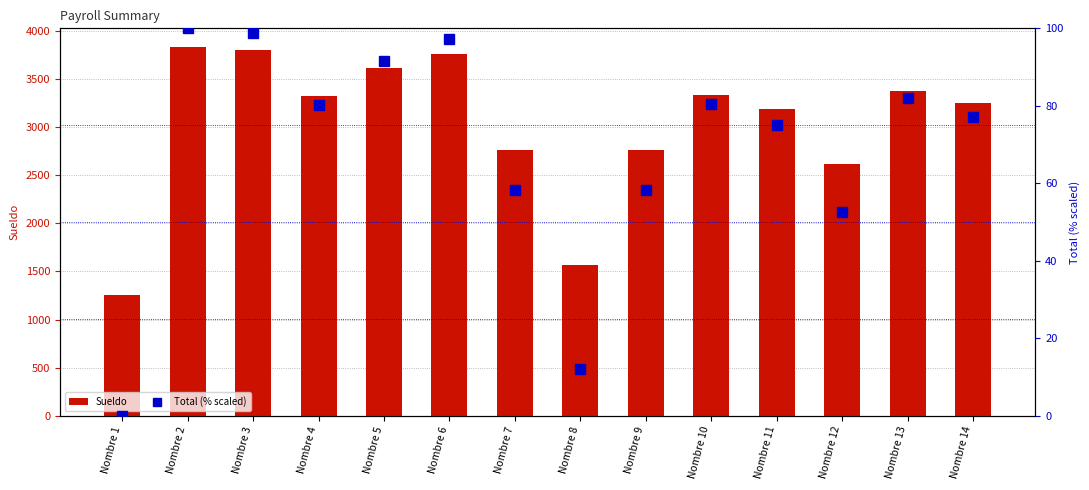

At how many categories does at least one series exceed 672?

14